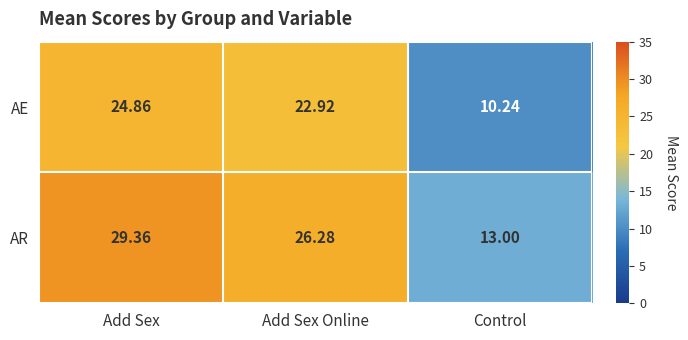

Which series changed the most between Add Sex and Control?

AR